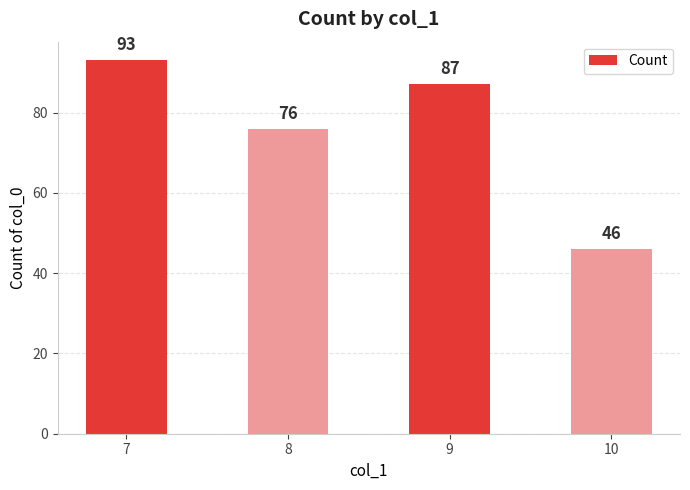

How many values are between 76 and 93?

3